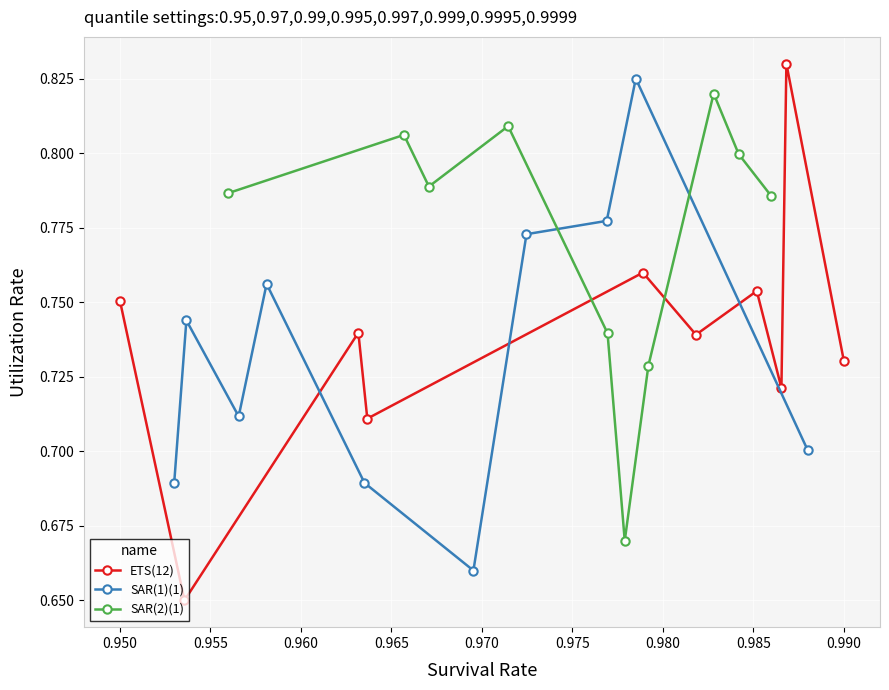

How many ETS(12) values are between 0 and 1?

10